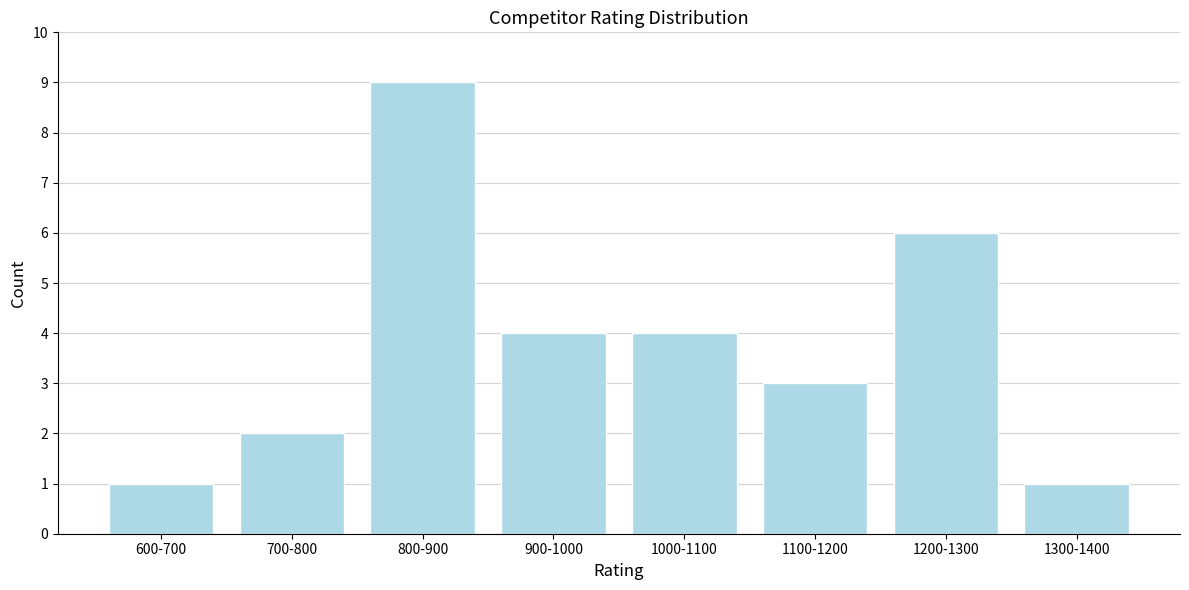

Reading left to right, transcribe all the data shown in this chart.

1	2	9	4	4	3	6	1